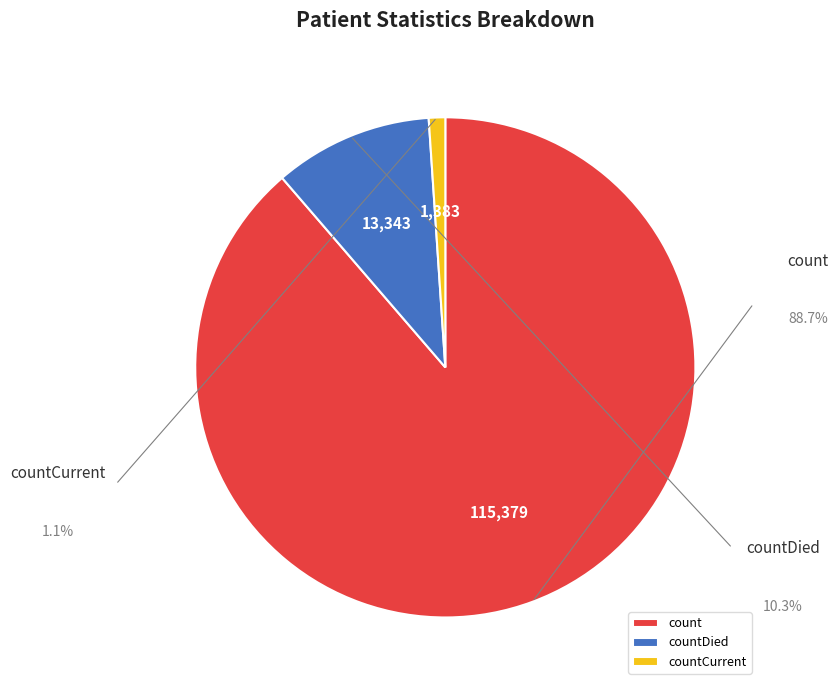

To the nearest percent, what percentage of the pie is countDied?

10%